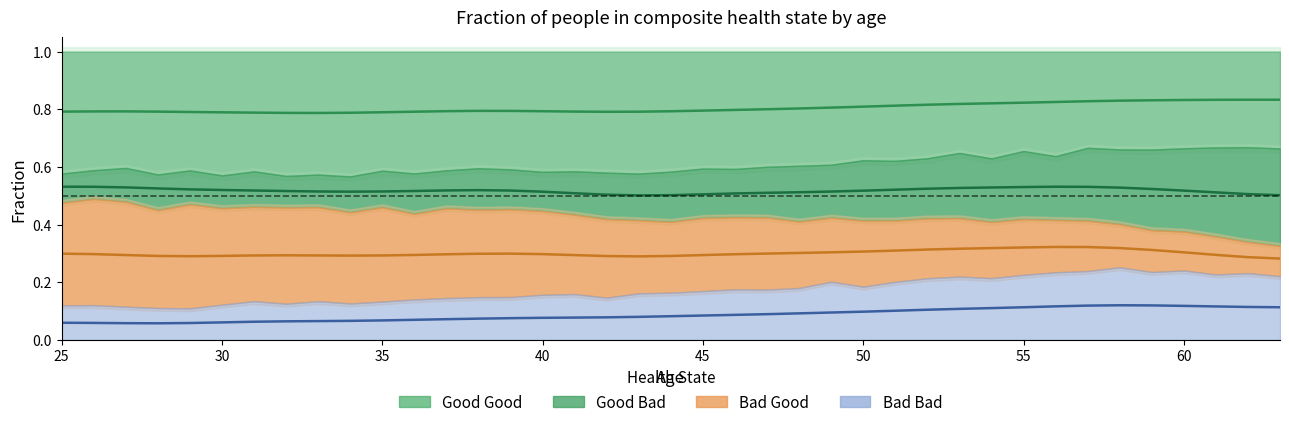

True or false: GG center and BB center intersect in this chart.

False